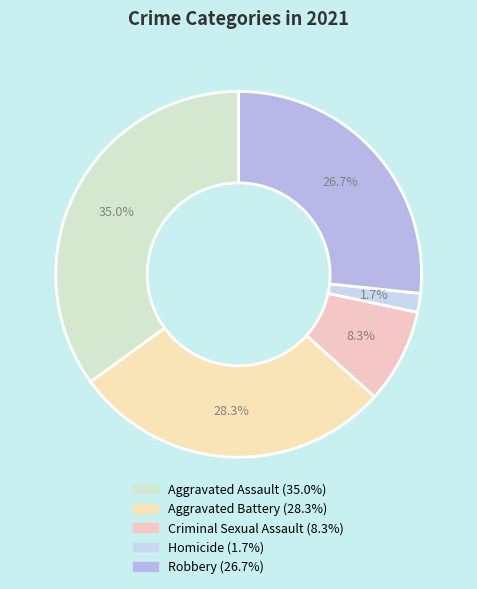

To the nearest percent, what is the combined percentage of Aggravated Battery and Homicide?

30%